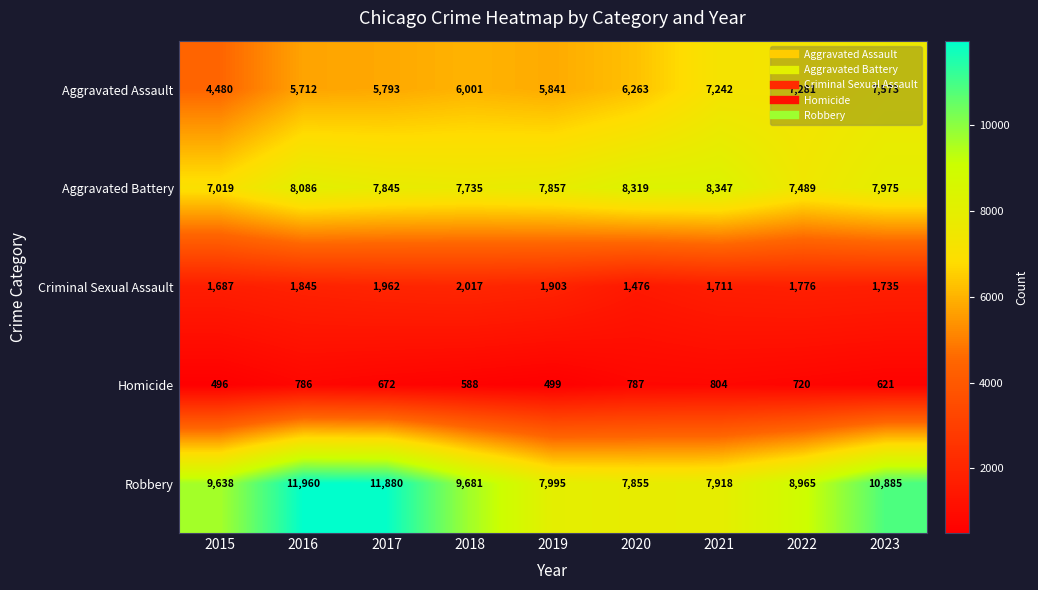

What is the sum of the Homicide values at 2022 and 2017?

1392